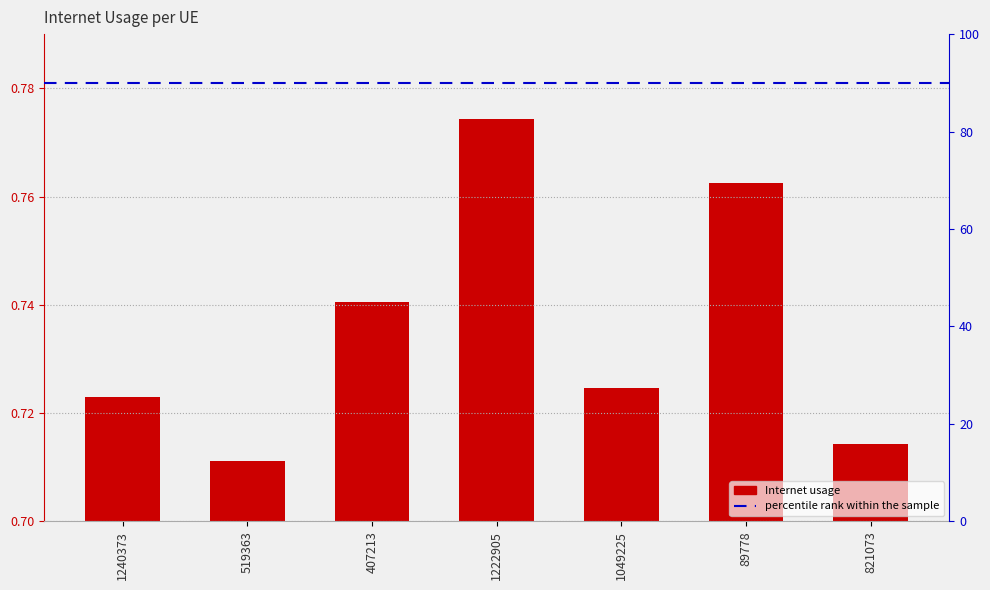

At which label is the value closest to 0?

519363